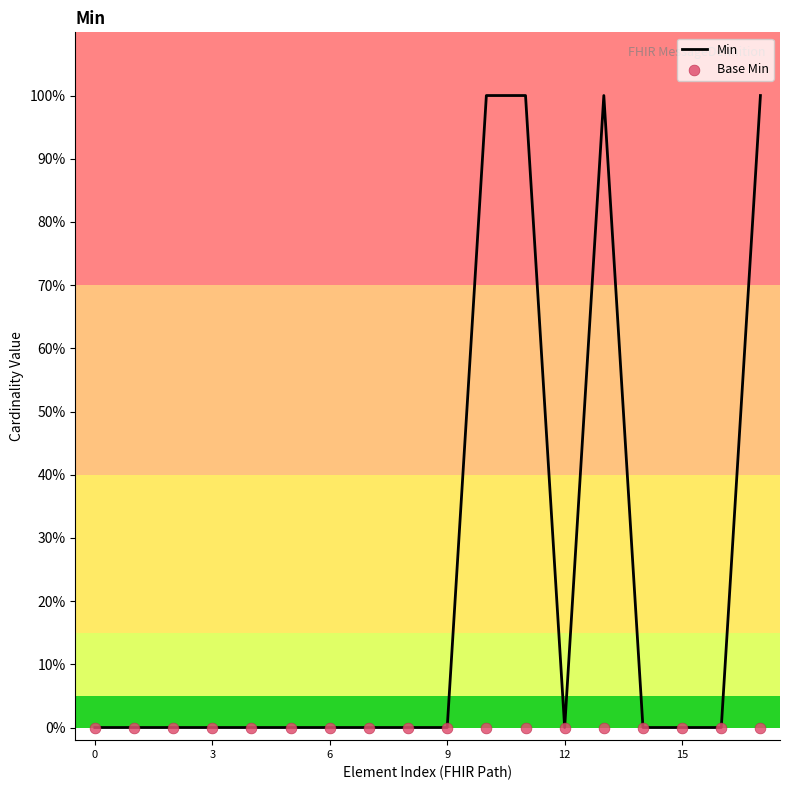

Which series has the largest total across all categories?

Min